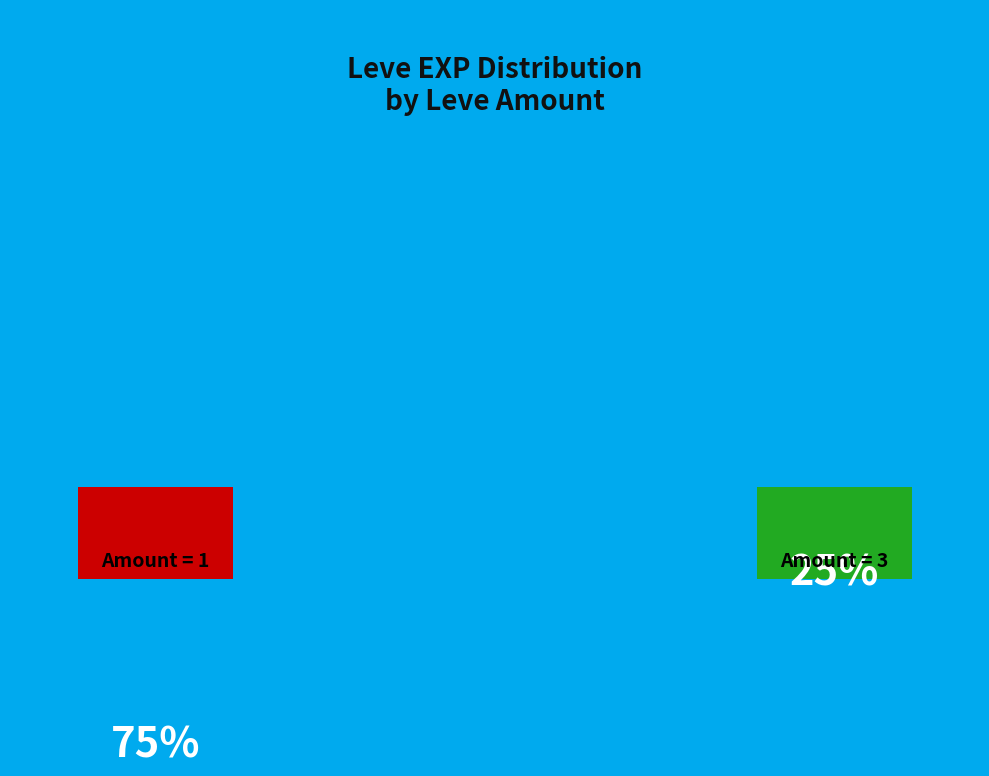

Which category has the biggest portion of the pie?

1